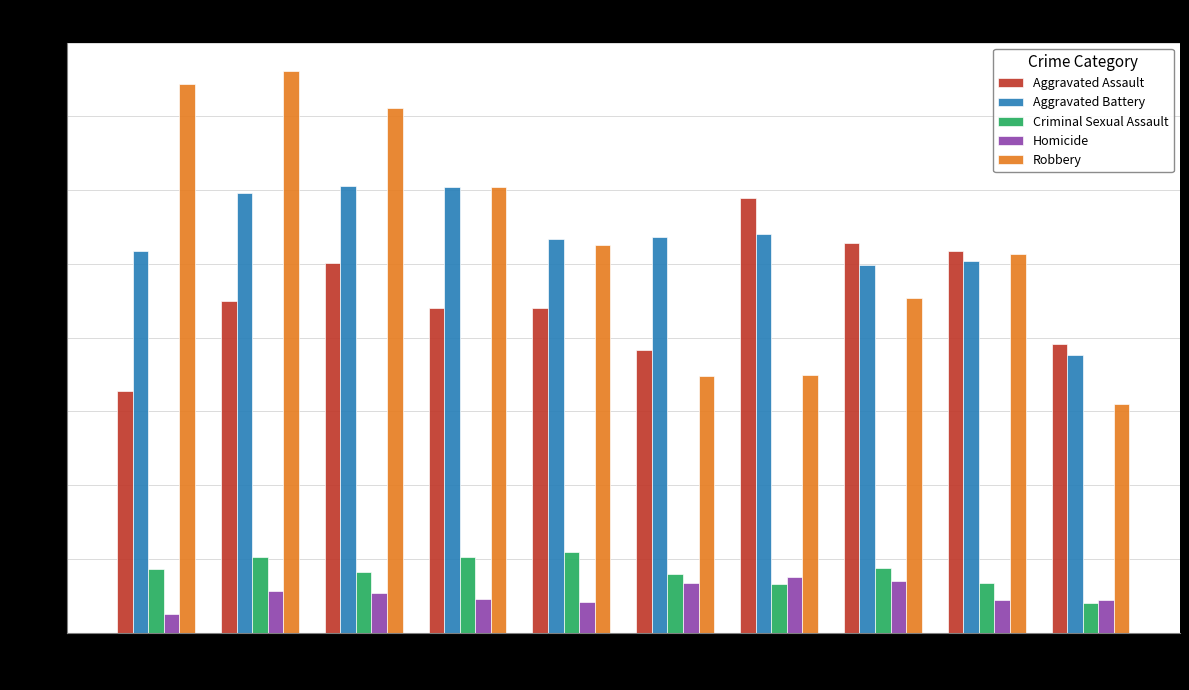

What is the difference between the maximum and minimum values in the Homicide series?

25